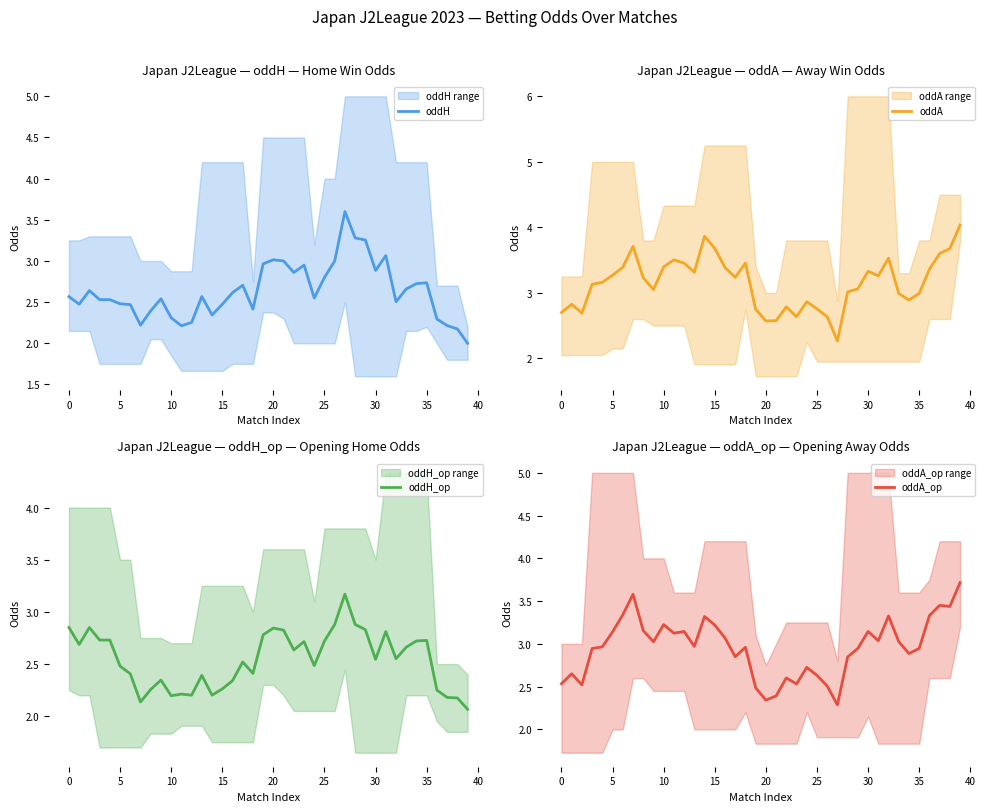

What is the average value of the oddA series?

3.2